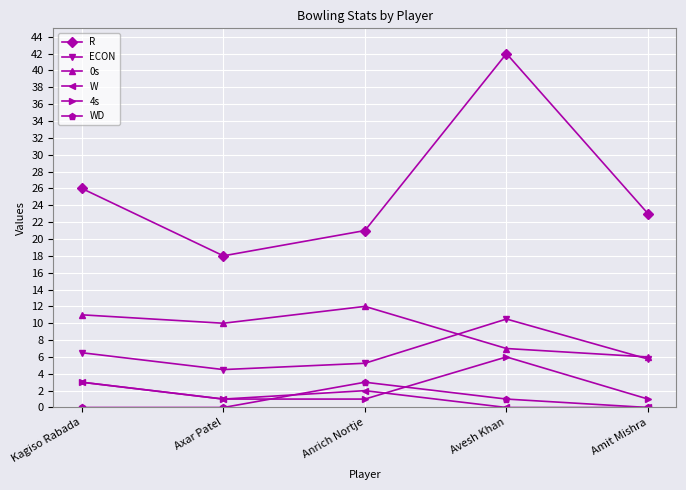

At which category does R reach its first local valley?

Axar Patel